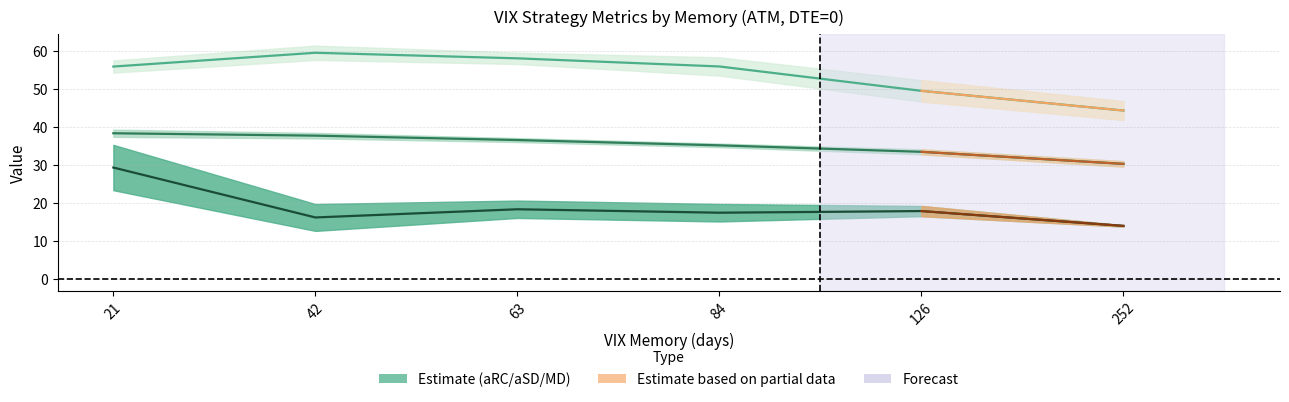

How many interior local valleys does the aRC_VIX9D series have?

2